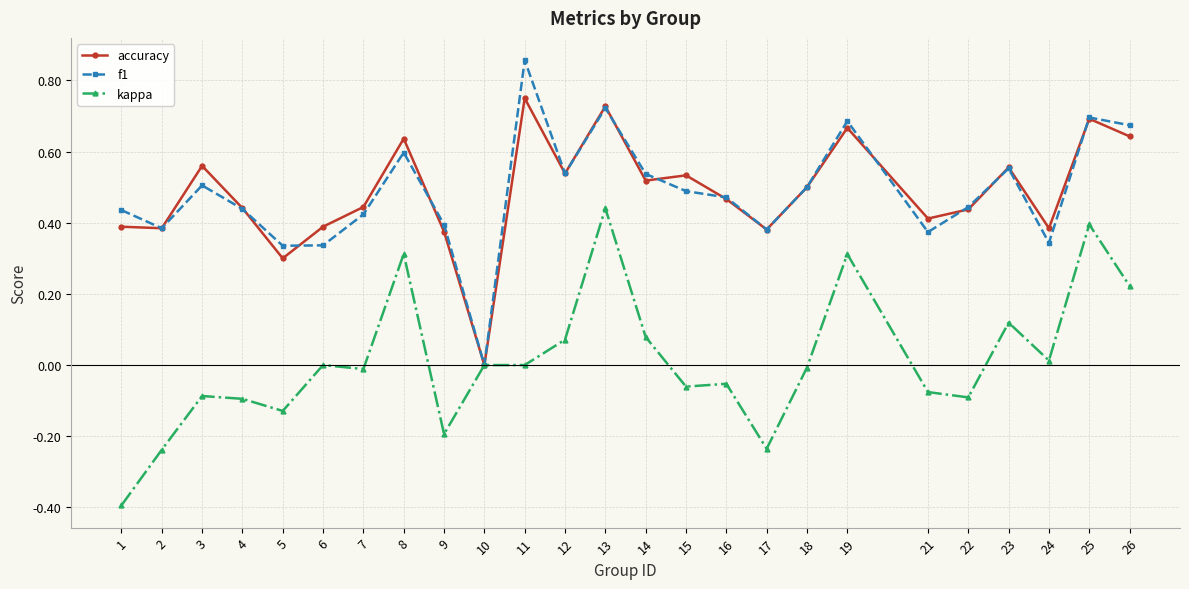

At which category is the sum across all series the highest?

13